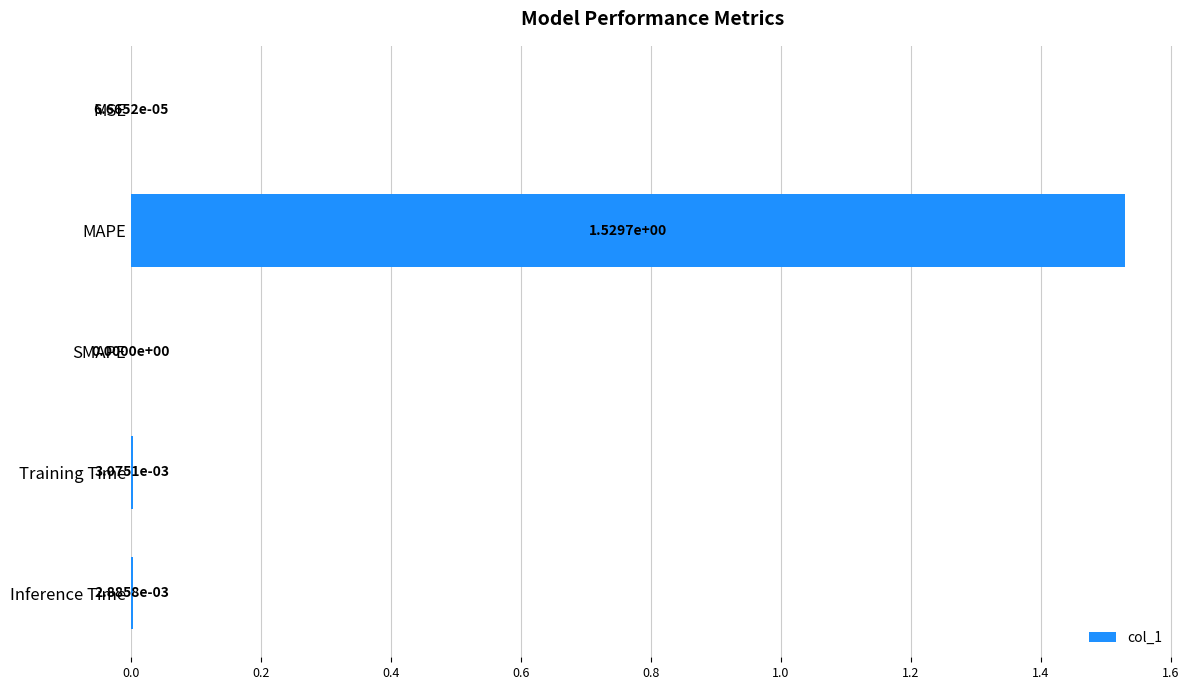

What is the change in value from MSE to MAPE?

+1.5